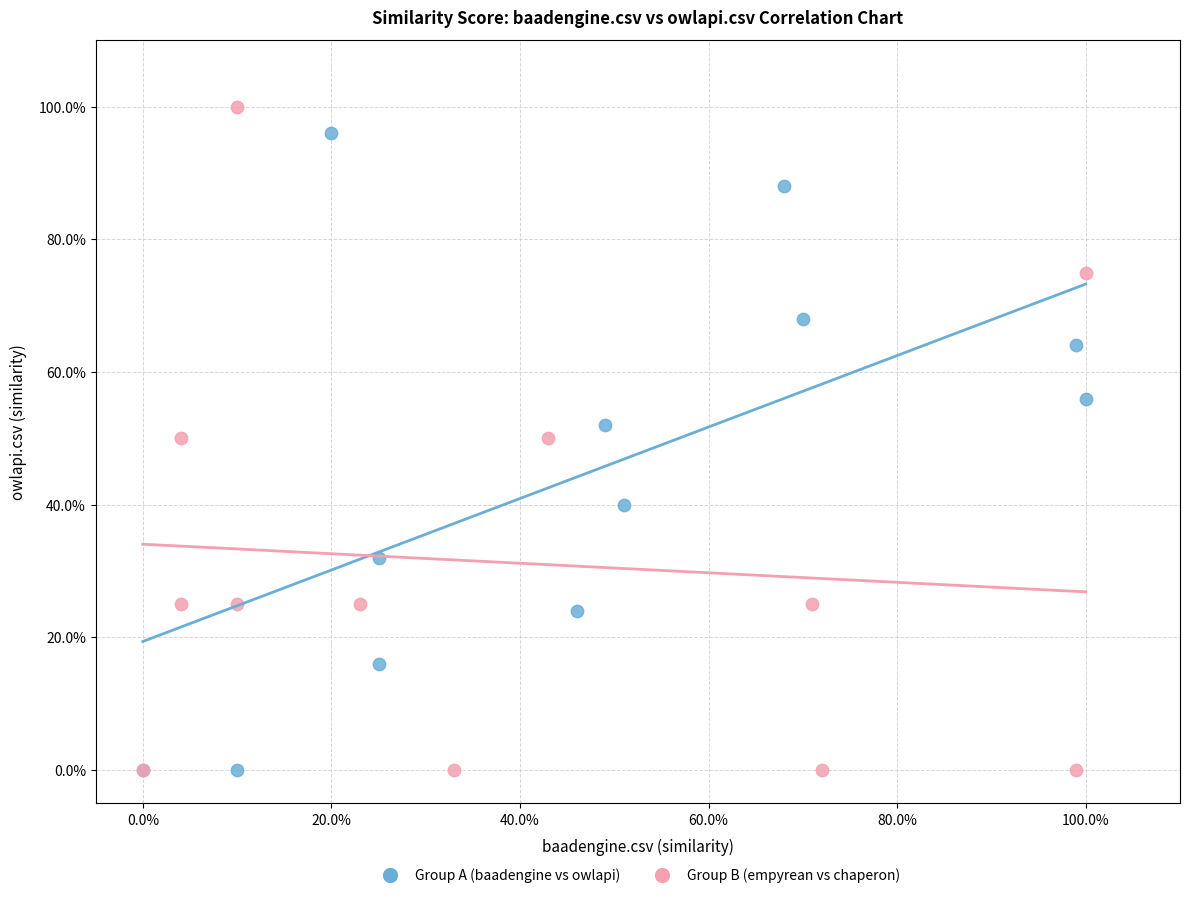

Which series contains the highest Y value?

Group B (empyrean vs chaperon)